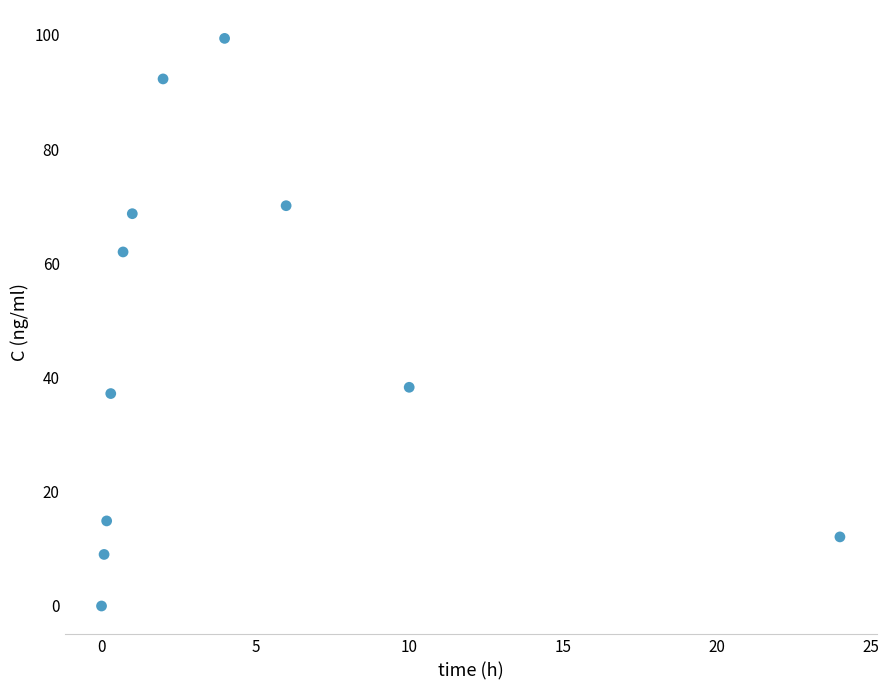

What Y value in the scatter plot is closest to 49?

38.3